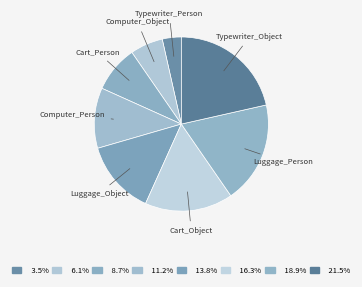

Which category has the smallest portion of the pie?

Typewriter_Person